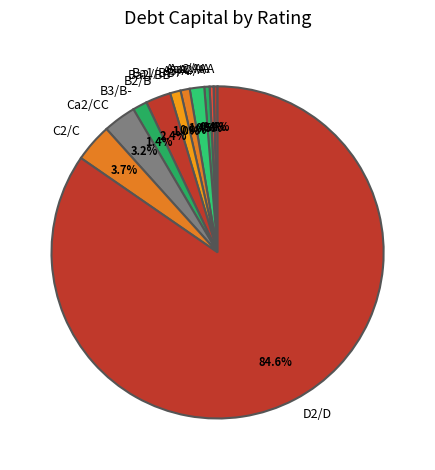

What is the largest slice in the pie chart?

D2/D